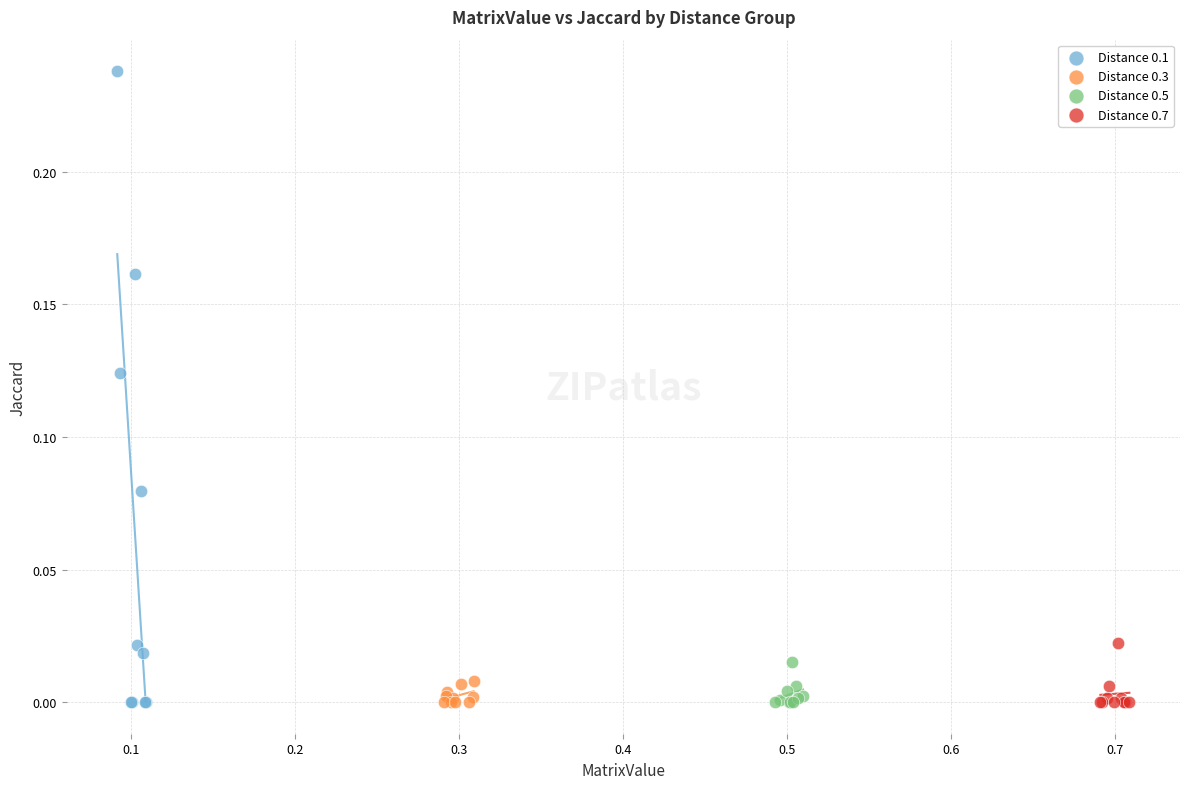

Which series contains the highest Y value?

Distance 0.1